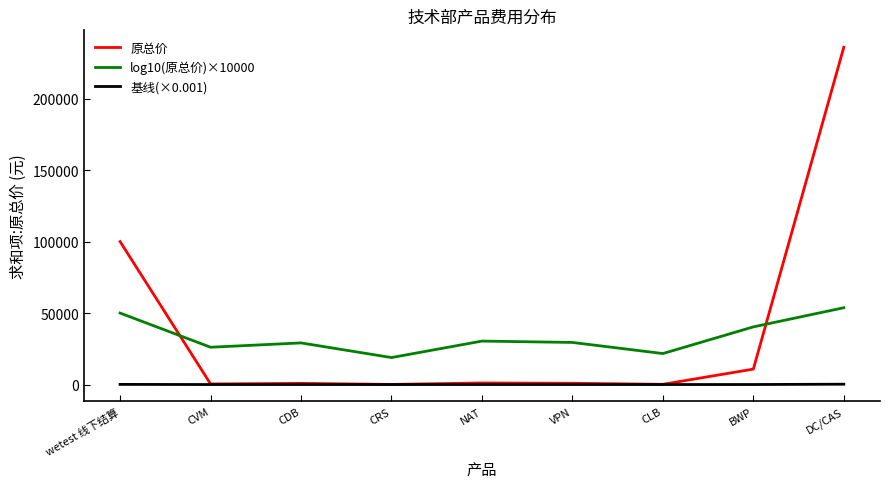

True or false: log10(原总价)×10000 and 基线(×0.001) intersect in this chart.

False